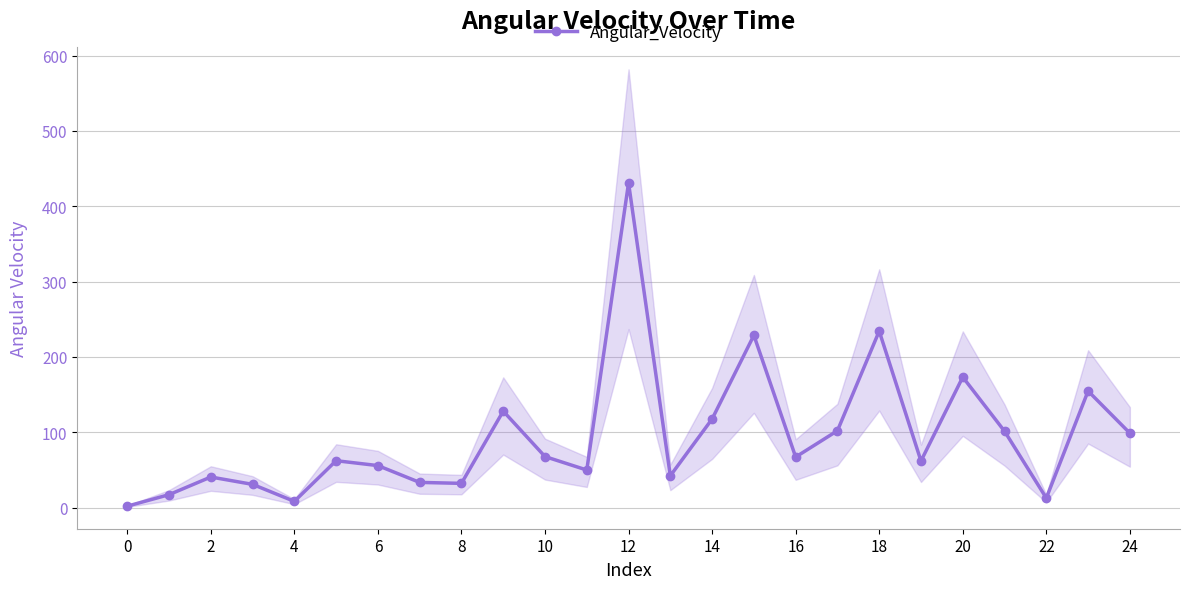

Is it true that Angular_Velocity equals 234.3 at 18?

True